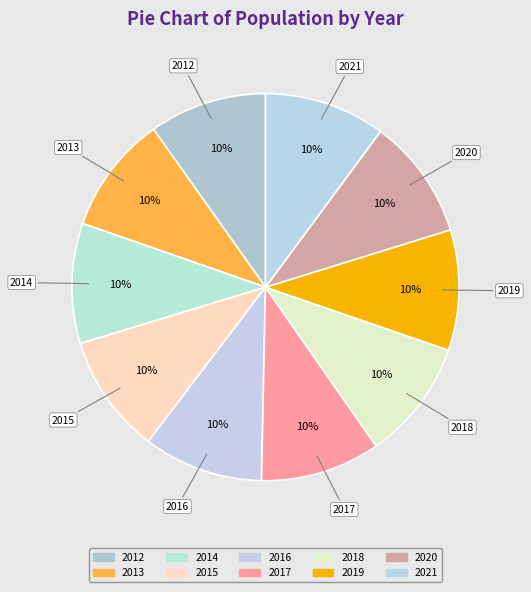

What is the smallest slice in the pie chart?

2012